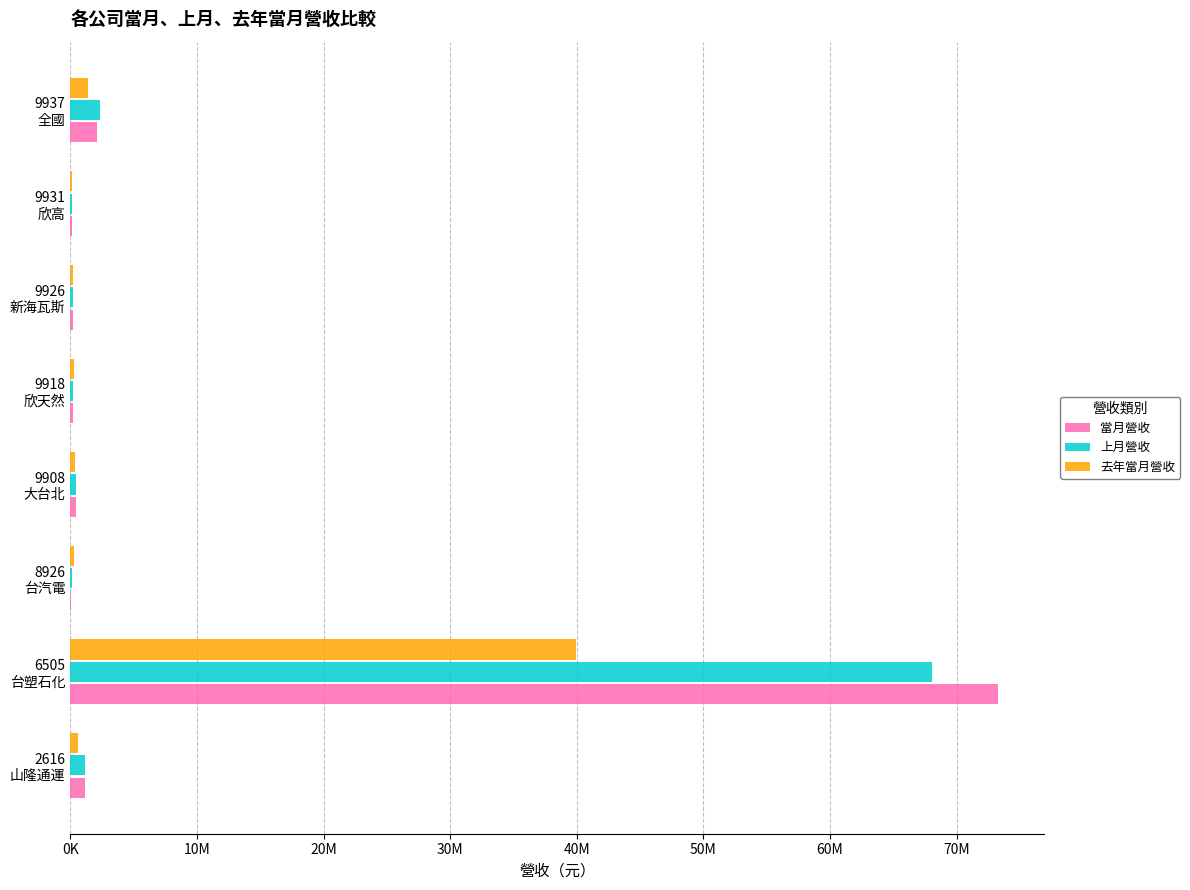

What are all the series names shown in the legend?

當月營收, 上月營收, 去年當月營收